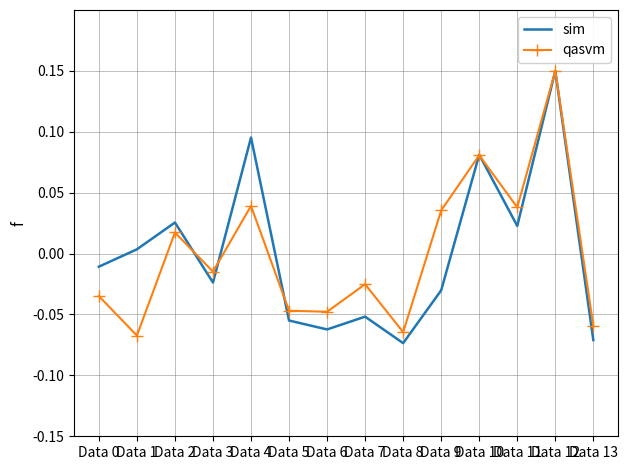

Which category has the highest value in the sim series?

Data 12